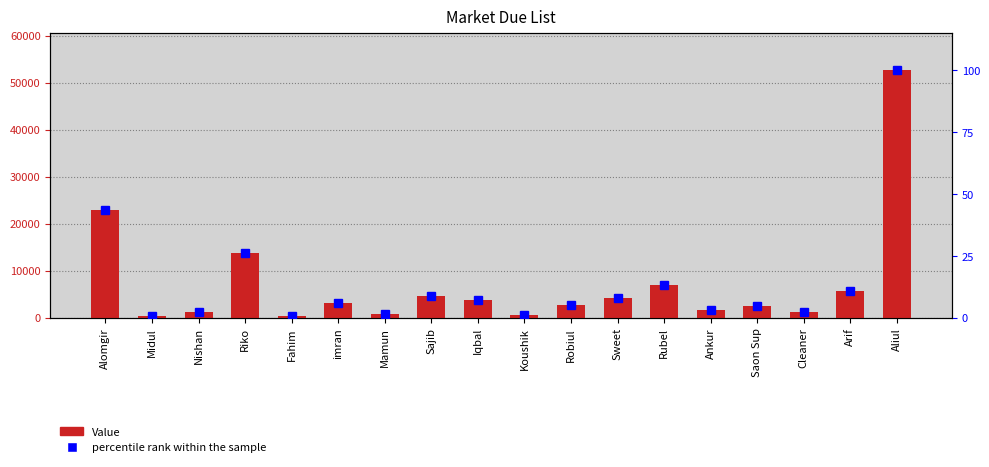

At Iqbal, list the series in order from smallest to largest.

percentile rank within the sample, Value